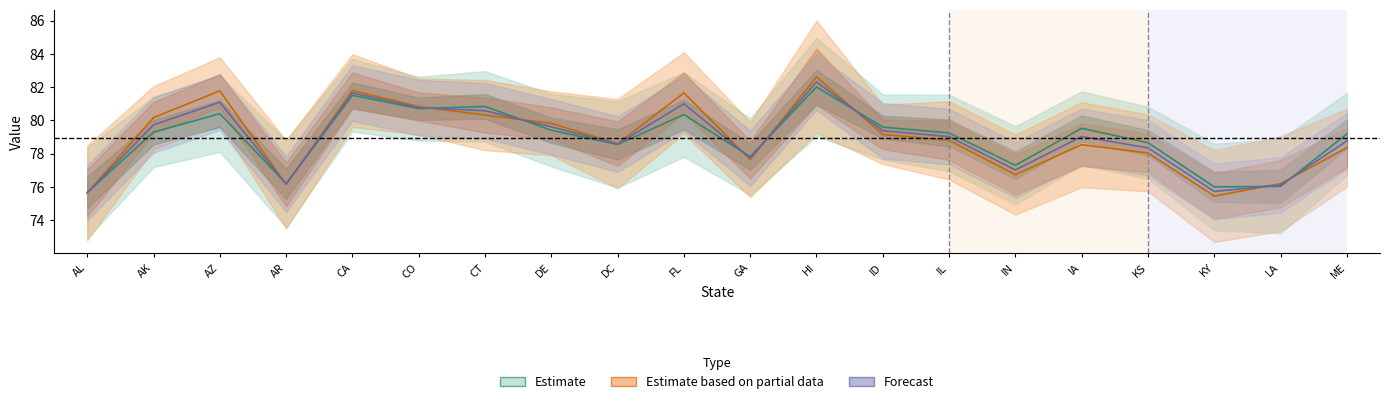

Does the chart have visible grid lines?

No